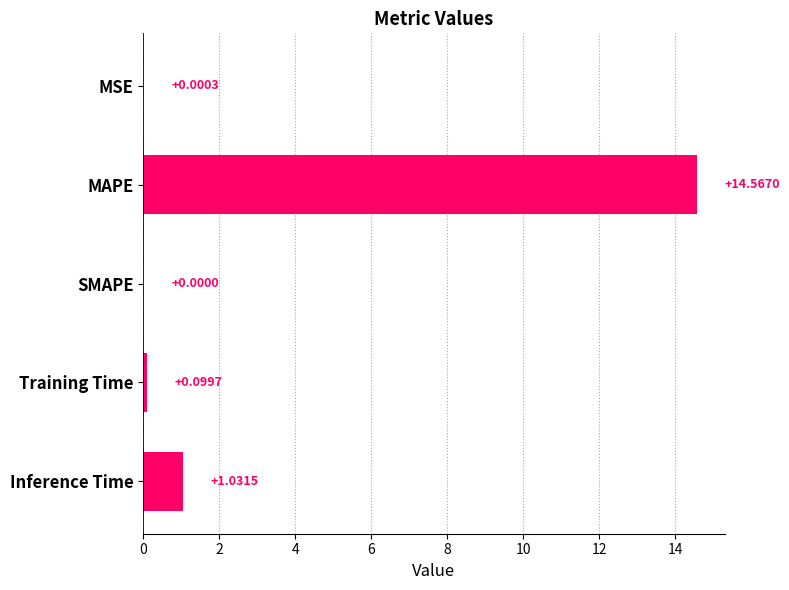

Which label corresponds to the largest value in the chart?

MAPE